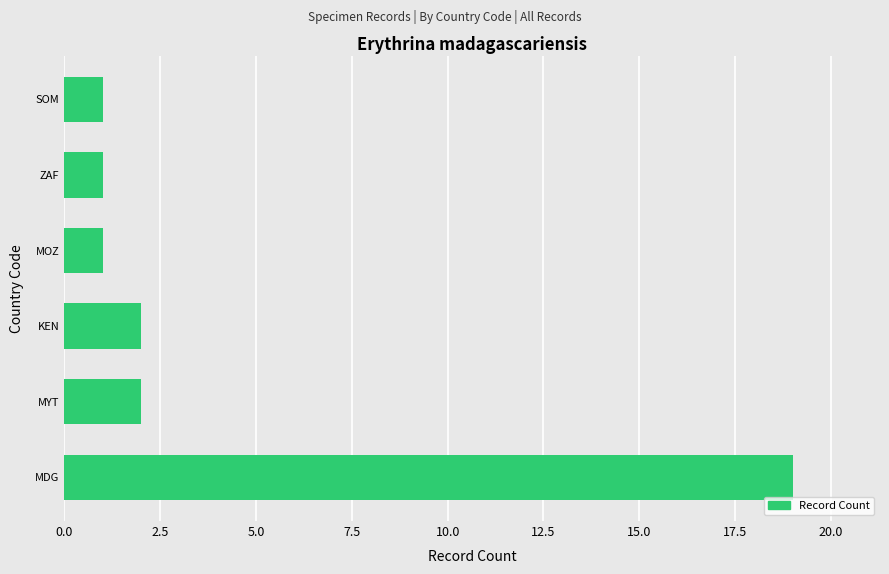

What is the sum of all values?

26